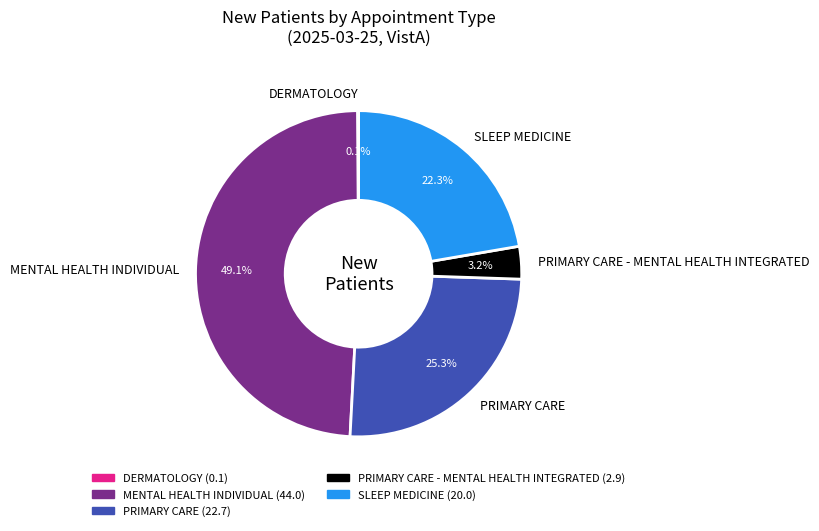

Which category has the biggest portion of the pie?

MENTAL HEALTH INDIVIDUAL